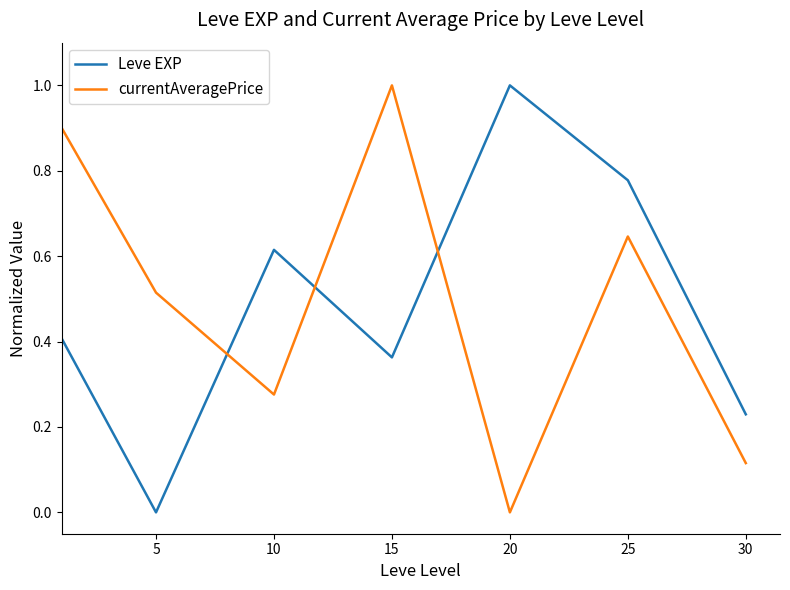

What is the maximum value shown in the chart?

1.0